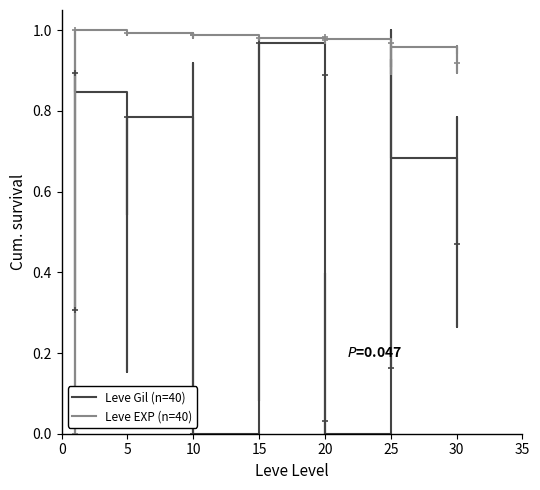

Is it true that Leve EXP (n=40) equals 1.0 at 5?

True